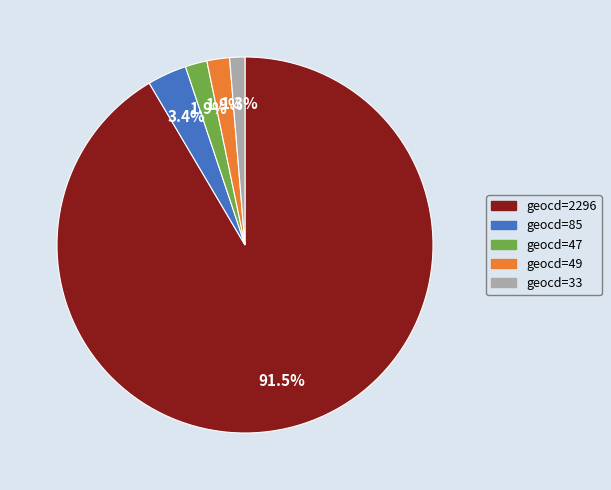

Is there any slice that represents more than half of the pie?

Yes